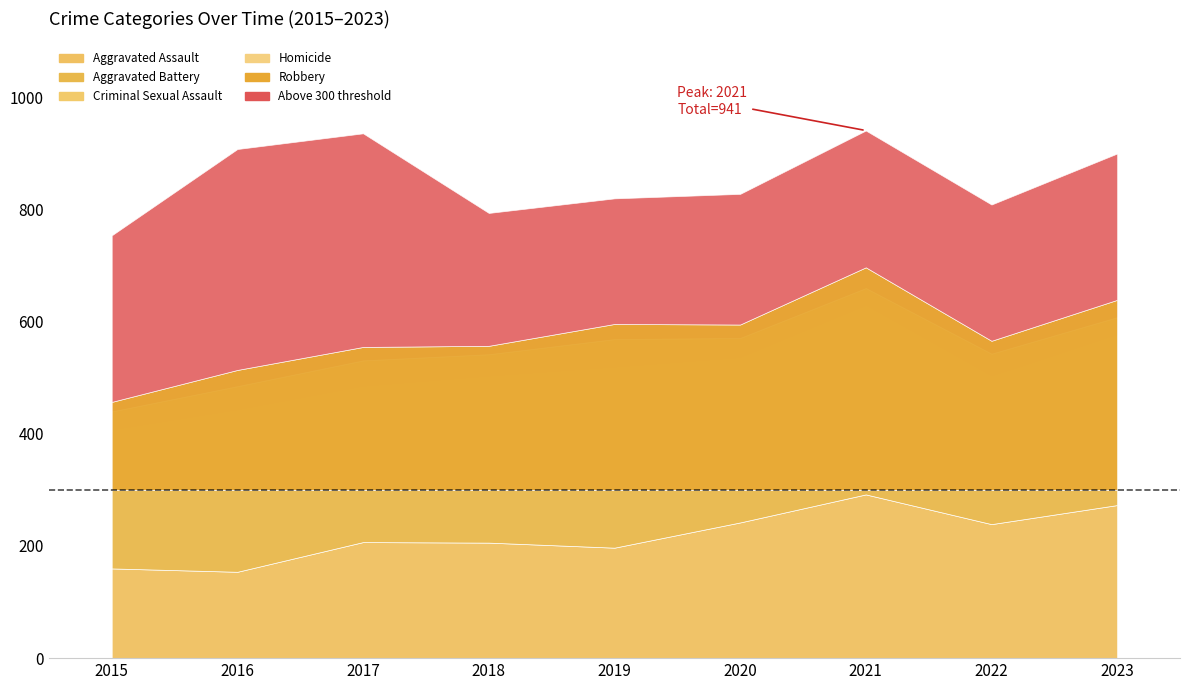

How many values in the Aggravated Battery series are below 293?

4